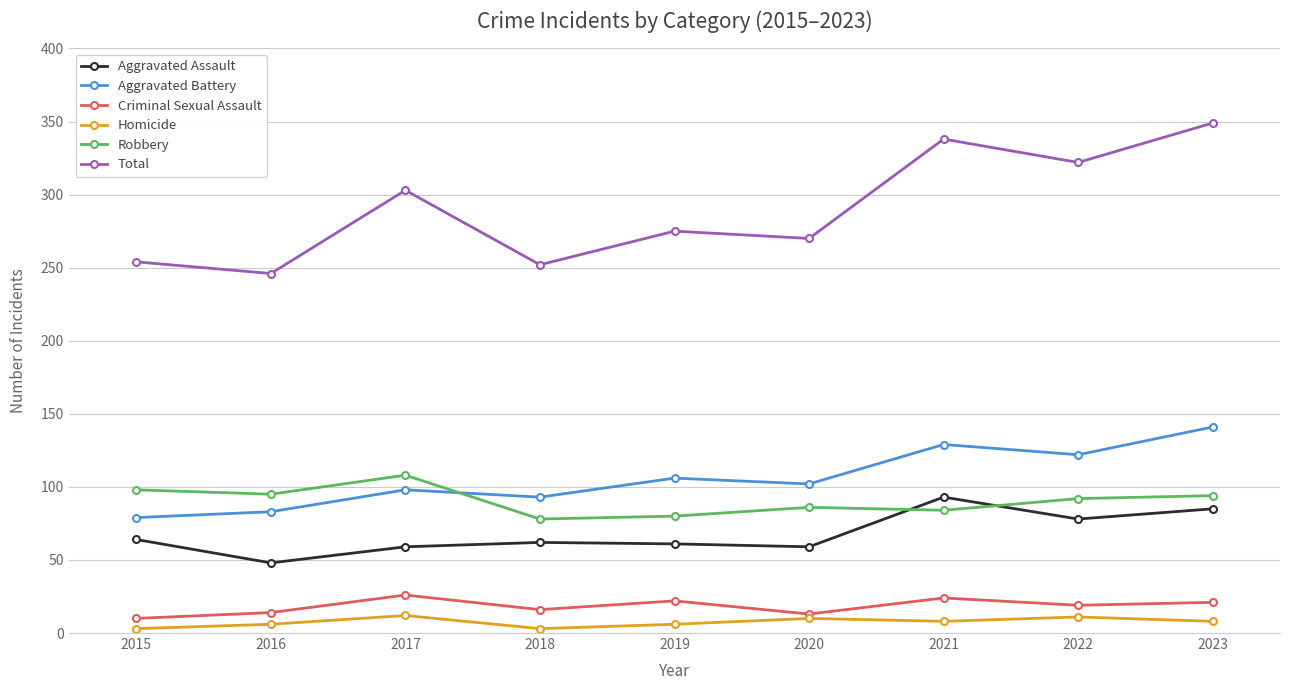

Is it true that Robbery equals 98 at 2015?

True